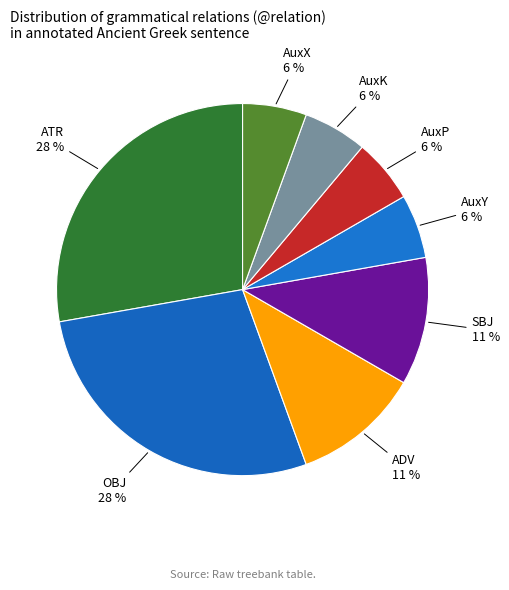

Is there any slice that represents more than half of the pie?

No